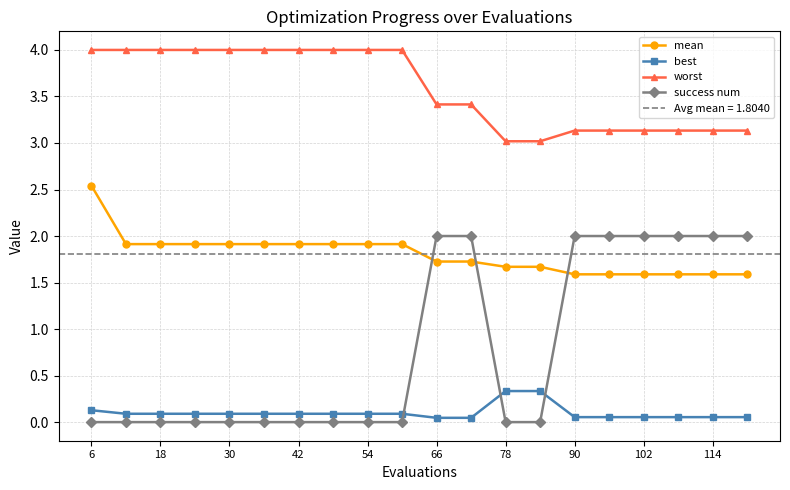

The value of success num at 6 is -1.2. True or false?

False